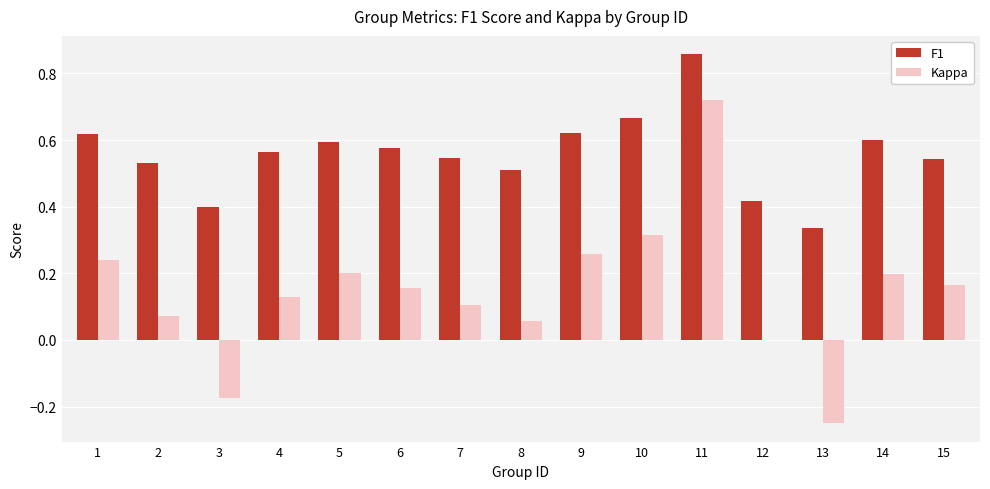

Which label corresponds to the largest value in the chart?

11